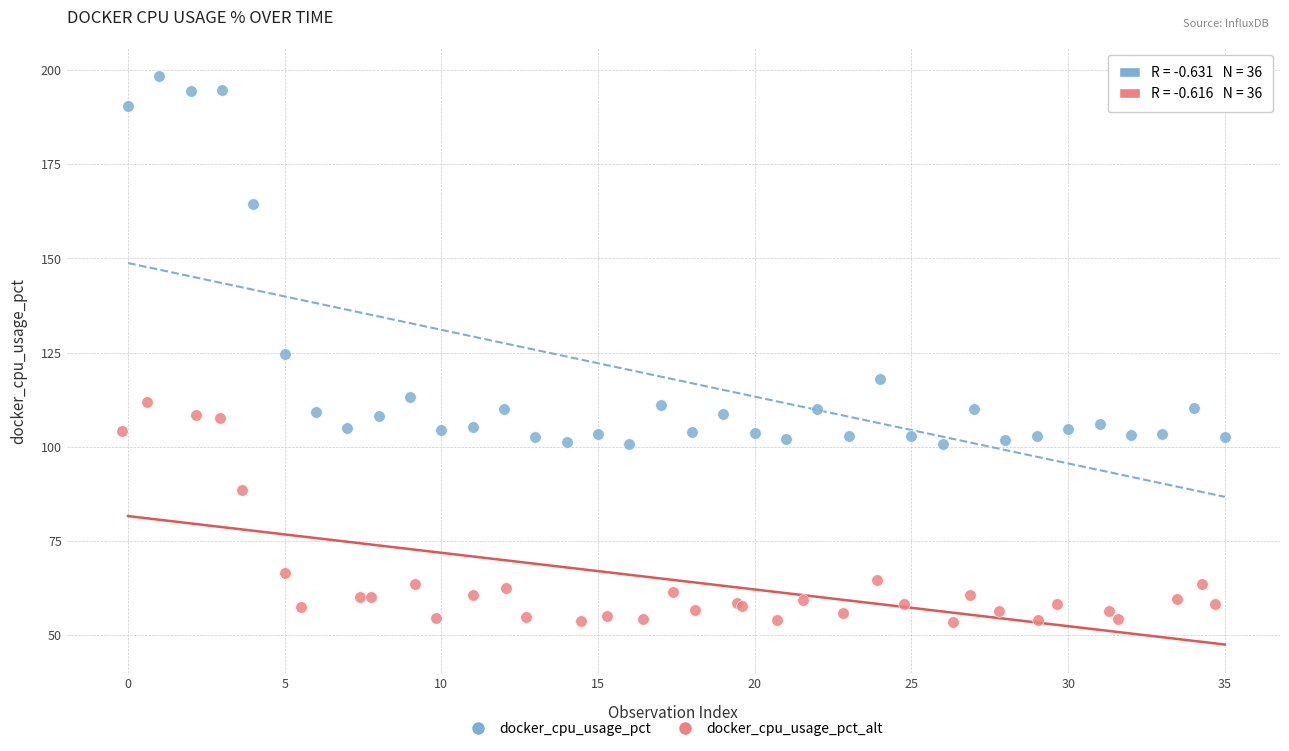

Which series reaches the maximum Y coordinate?

docker_cpu_usage_pct